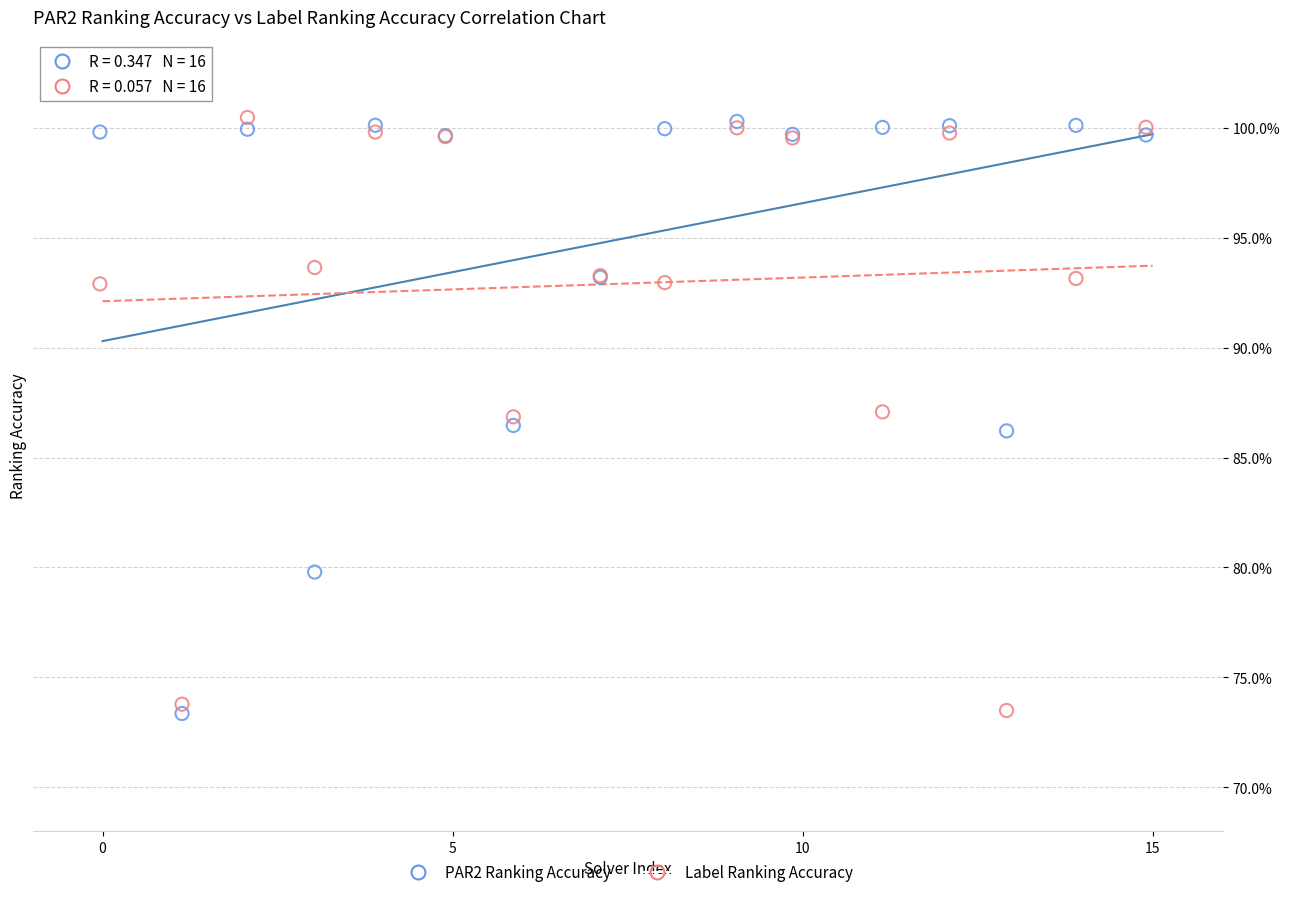

What are all the series names shown in the legend?

PAR2 Ranking Accuracy, Label Ranking Accuracy